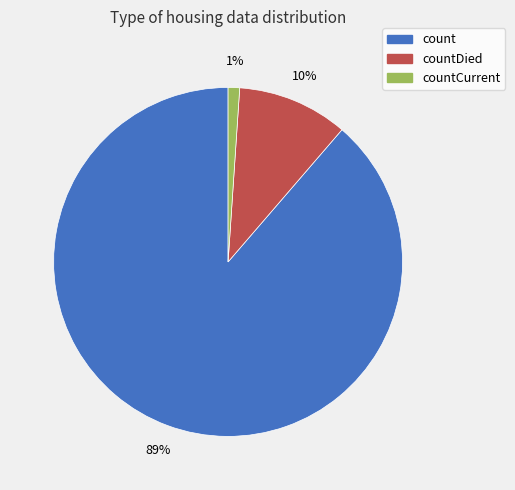

To the nearest percent, what is the average slice percentage?

33%